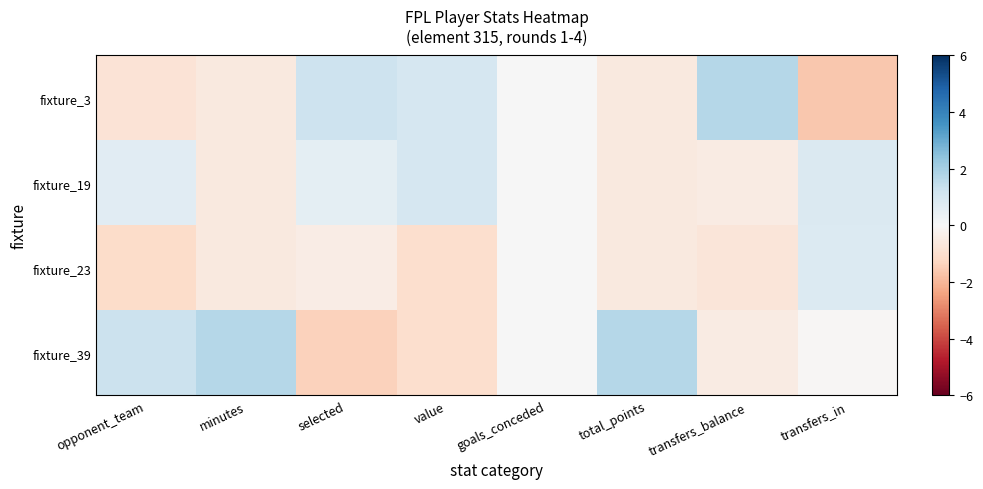

At how many categories does at least one series exceed -1?

8